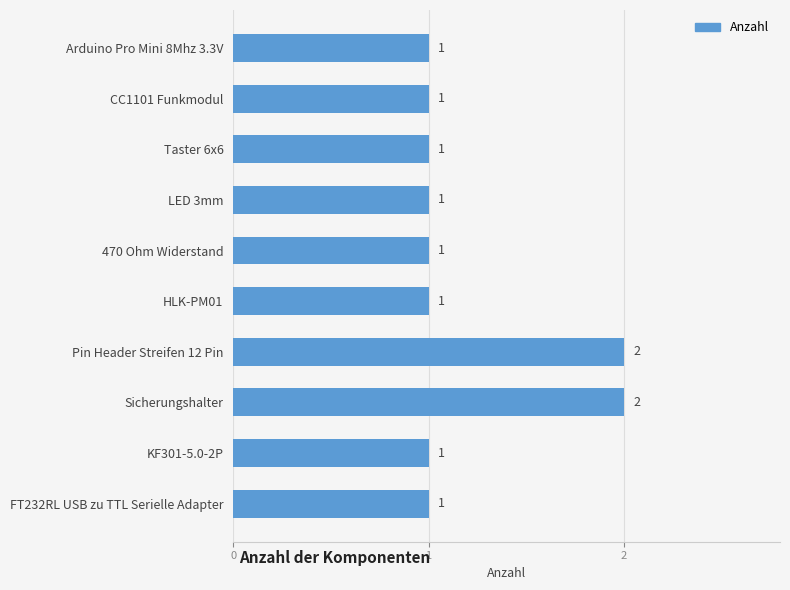

Reading top to bottom, transcribe all the data shown in this chart.

Arduino Pro Mini 8Mhz 3.3V=1	CC1101 Funkmodul=1	Taster 6x6=1	LED 3mm=1	470 Ohm Widerstand=1	HLK-PM01=1	Pin Header Streifen 12 Pin=2	Sicherungshalter=2	KF301-5.0-2P=1	FT232RL USB zu TTL Serielle Adapter=1